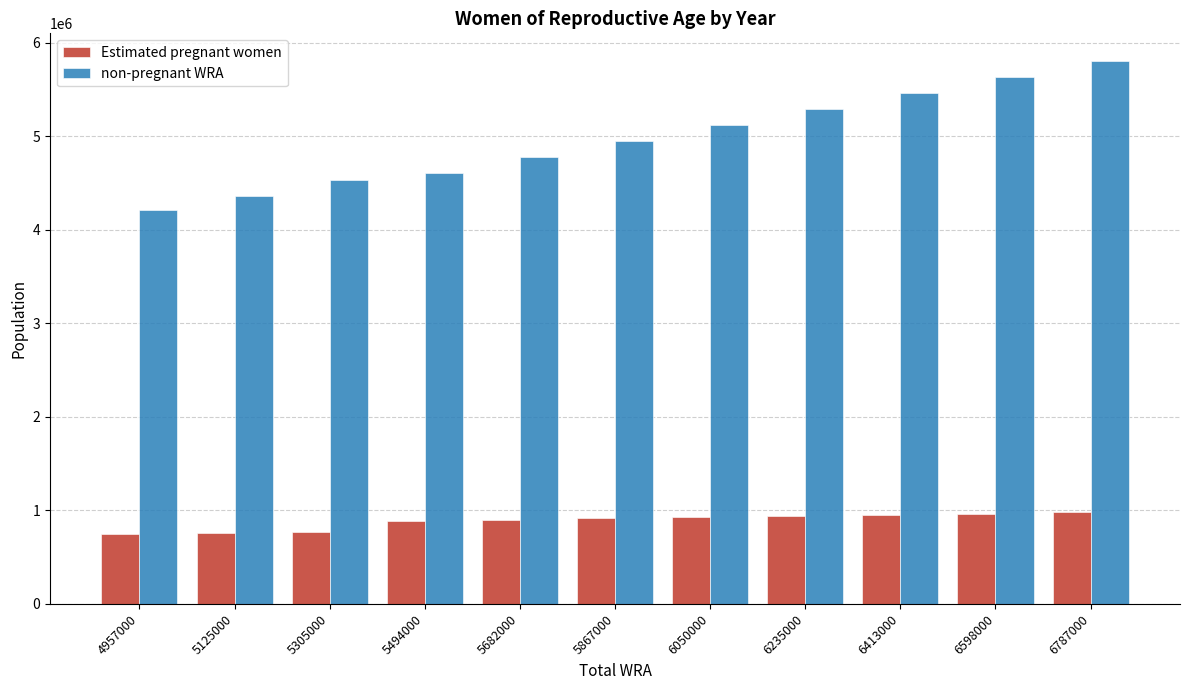

What is the minimum value for non-pregnant WRA?

4212191.9